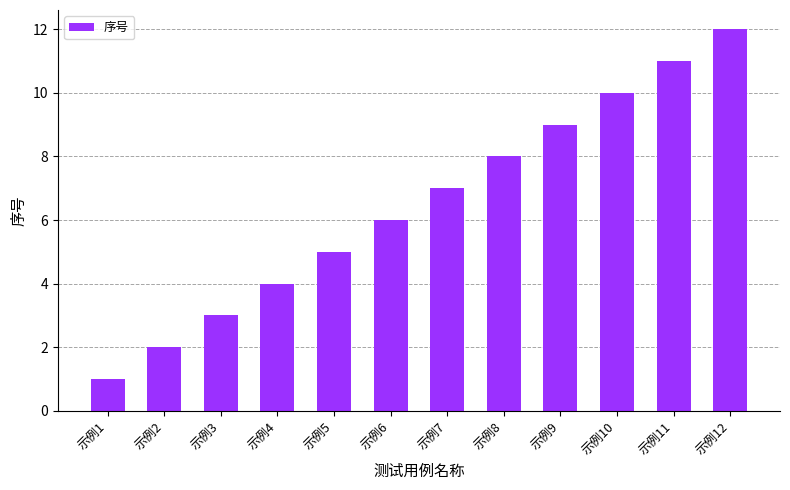

Which category has the highest value across all series?

示例12